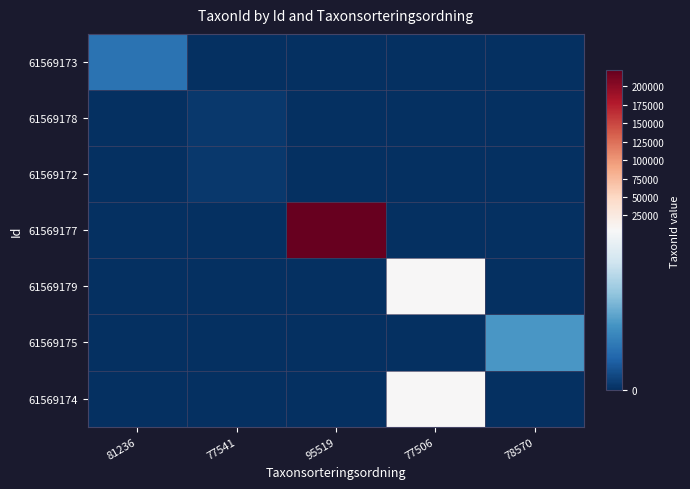

Reading left to right, extract all data points from this chart.

61569173: 81236=1312	77541=0	95519=0	77506=0	78570=0
61569178: 81236=0	77541=185	95519=0	77506=0	78570=0
61569172: 81236=0	77541=185	95519=0	77506=0	78570=0
61569177: 81236=0	77541=0	95519=221945	77506=0	78570=0
61569179: 81236=0	77541=0	95519=0	77506=6425	78570=0
61569175: 81236=0	77541=0	95519=0	77506=0	78570=2081
61569174: 81236=0	77541=0	95519=0	77506=6425	78570=0